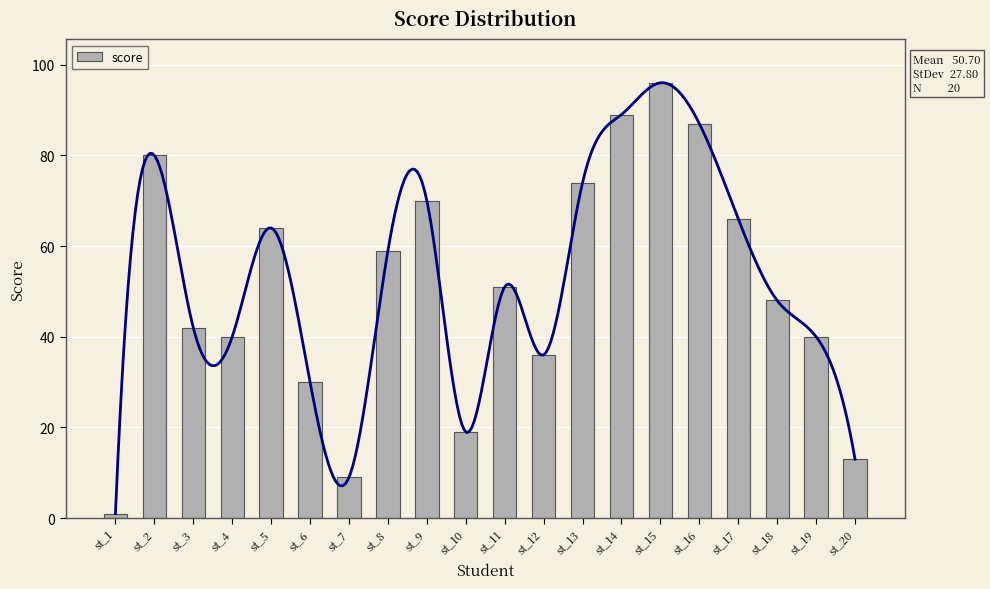

What is the change in value from st_1 to st_20?

+12